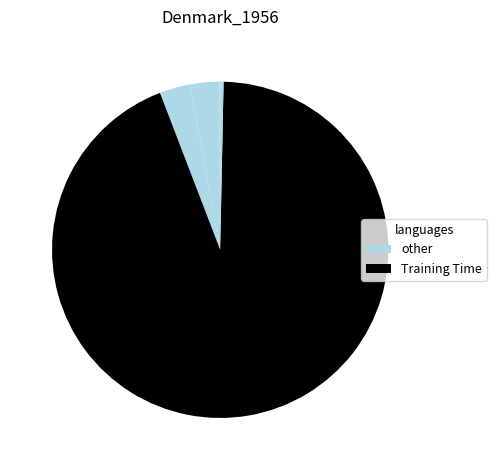

How many slices are in this pie chart?

5